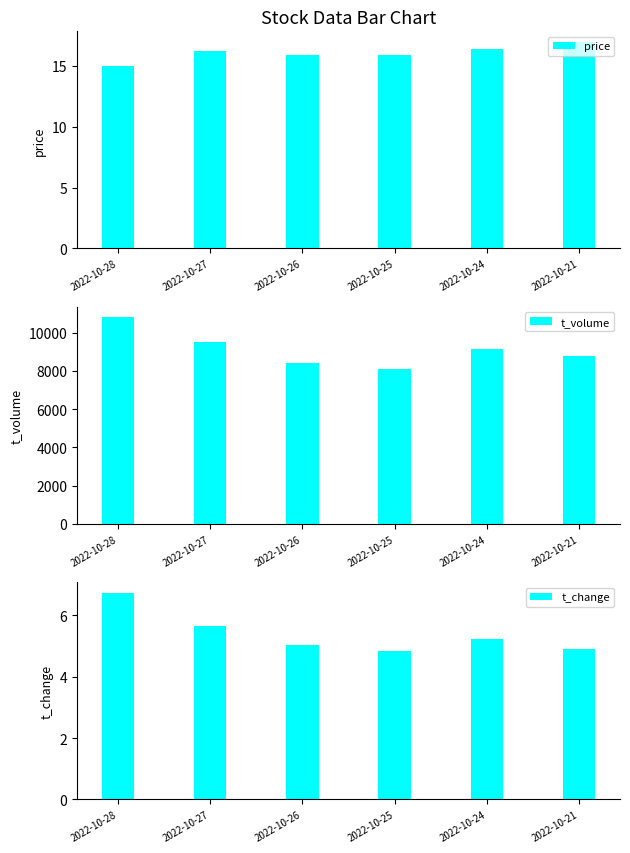

Reading left to right, extract all data points from this chart.

price: 2022-10-28=15.0	2022-10-27=16.3	2022-10-26=15.9	2022-10-25=15.9	2022-10-24=16.4	2022-10-21=17.0
t_volume: 2022-10-28=10798.0	2022-10-27=9488.0	2022-10-26=8403.0	2022-10-25=8084.0	2022-10-24=9145.0	2022-10-21=8749.0
t_change: 2022-10-28=6.7	2022-10-27=5.7	2022-10-26=5.0	2022-10-25=4.8	2022-10-24=5.2	2022-10-21=4.9